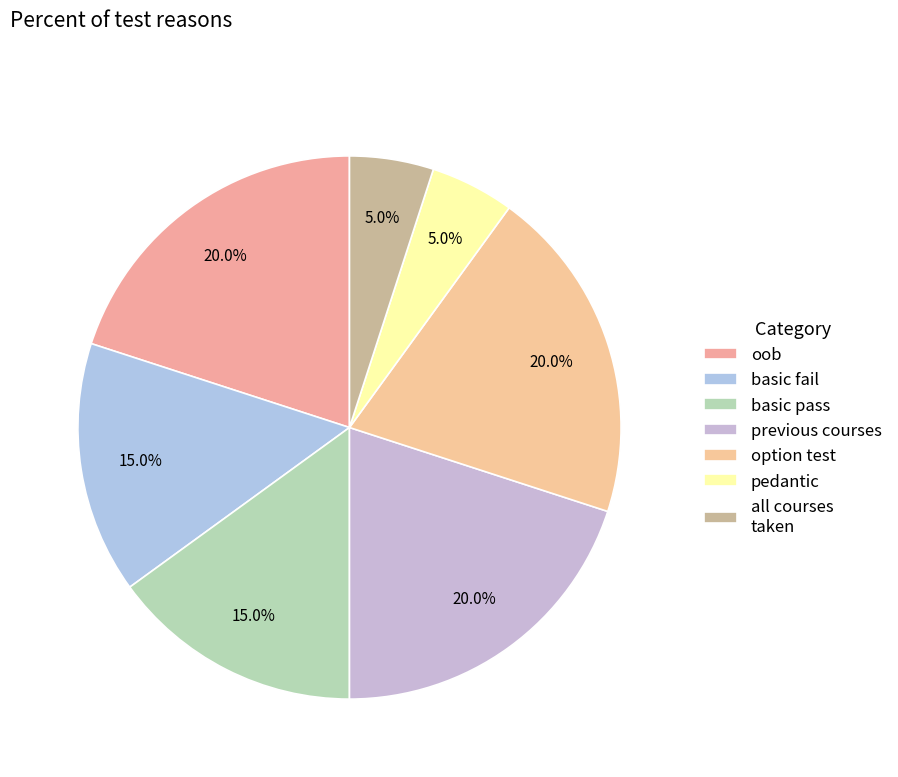

To the nearest percent, what is the average slice percentage?

14%